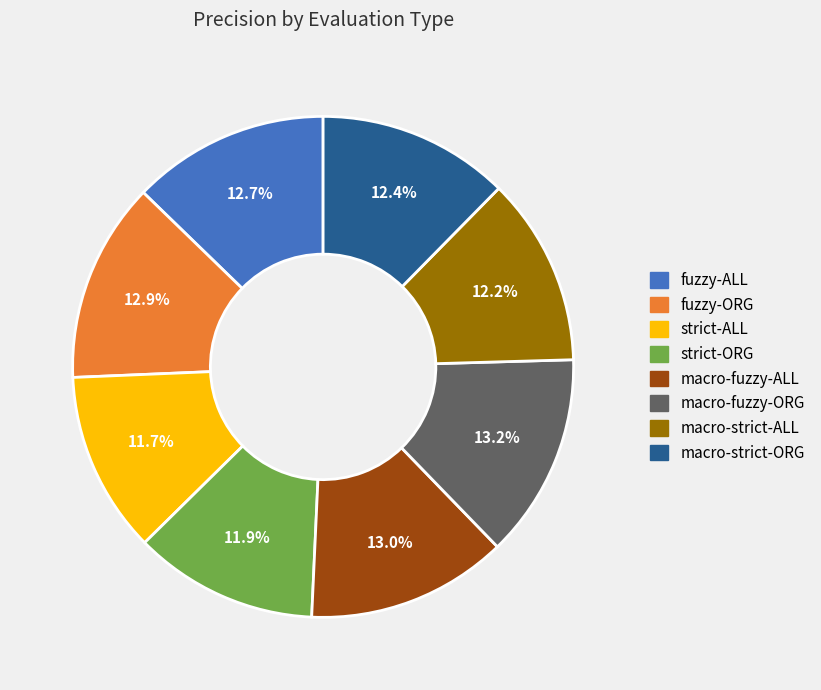

What percentage do fuzzy-ORG and macro-fuzzy-ALL together represent?

25.9%